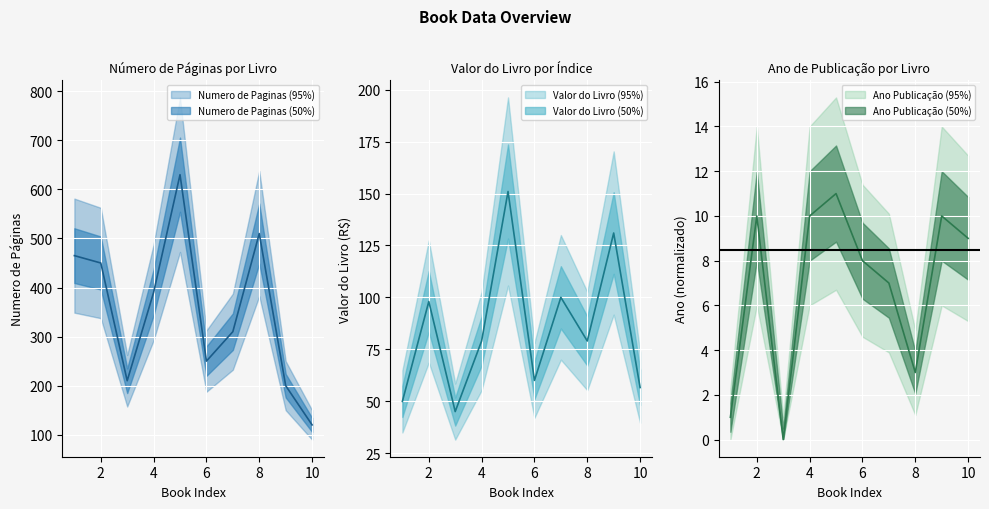

Between 6 and 9, which series saw the biggest shift?

Valor do Livro